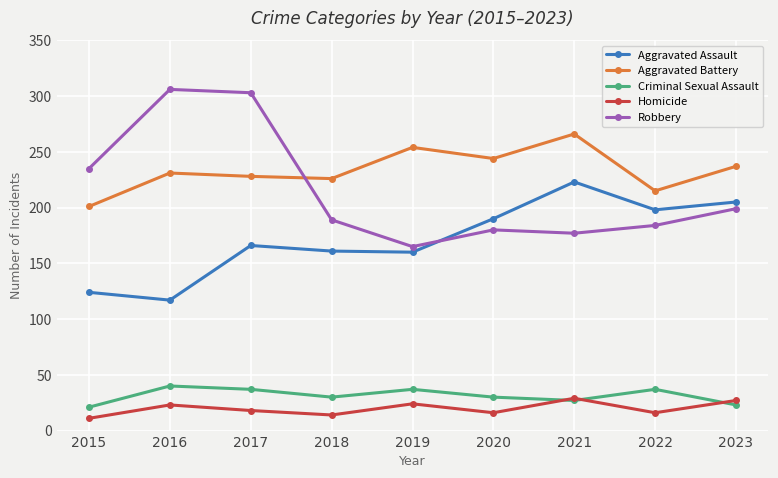

Does the chart have visible grid lines?

Yes